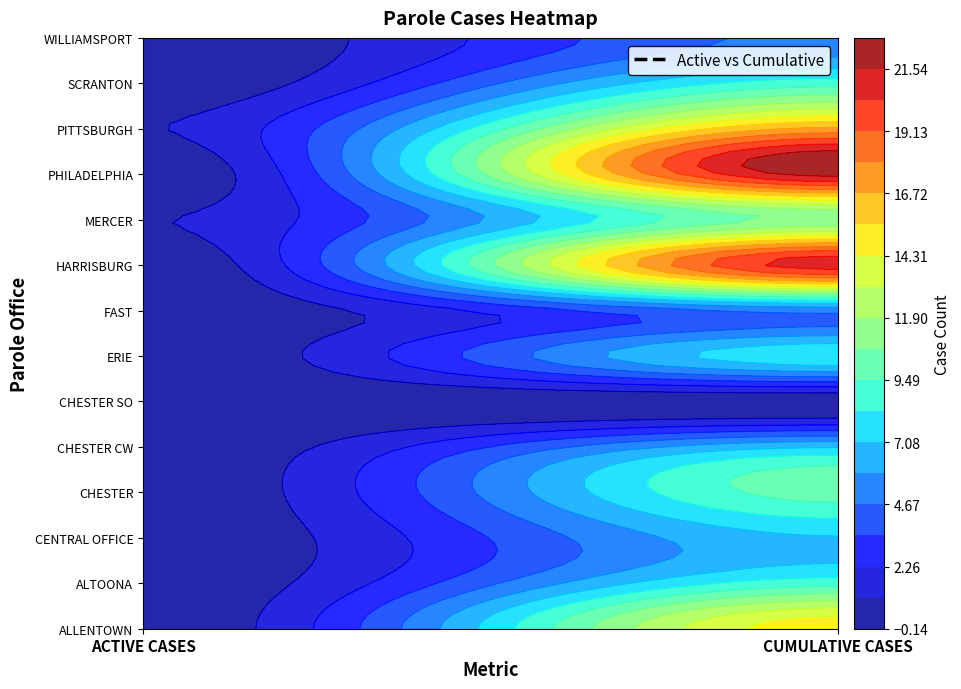

What is the total value across all series at CUMULATIVE CASES?

146